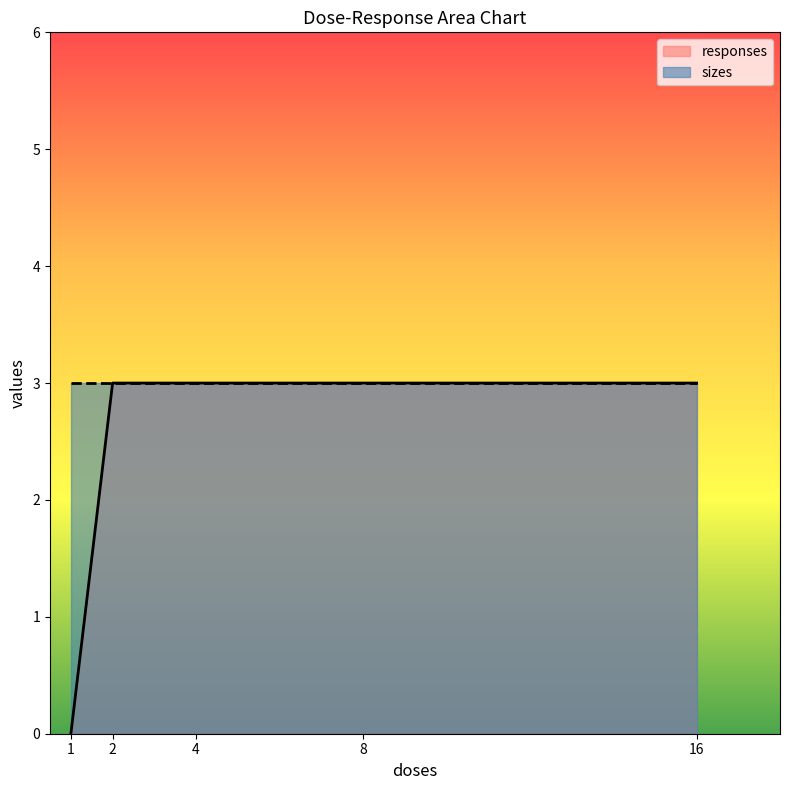

How many values are above zero?

4